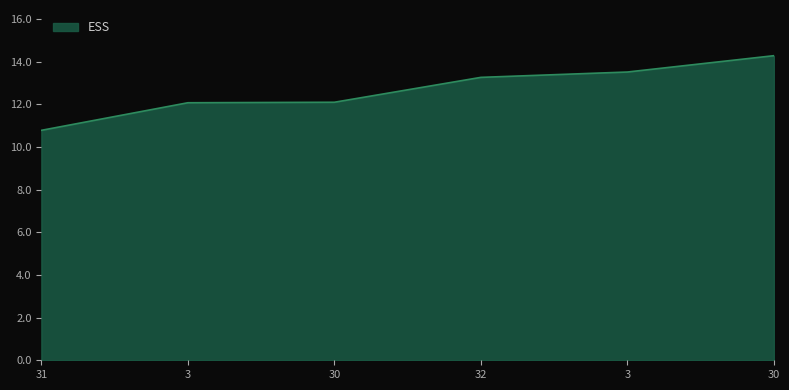

Approximately how many times larger is the value at 31 compared to 32?

0.8